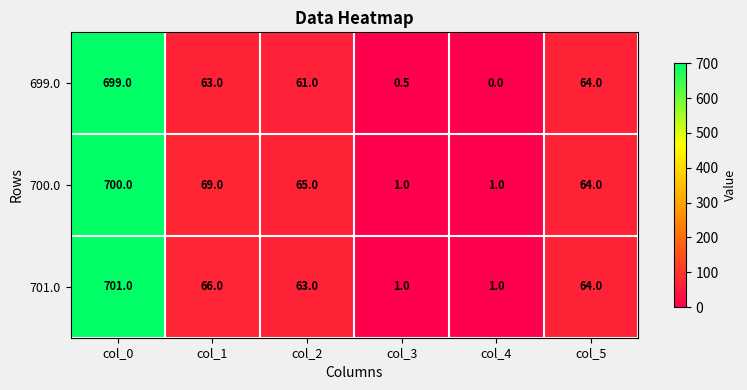

Which series has the largest total across all categories?

700.0